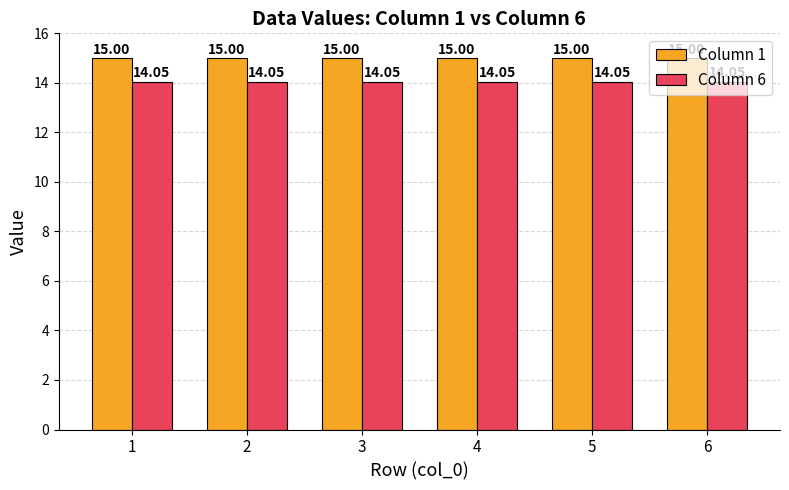

Rank the series at 2 from lowest to highest value.

Column 6, Column 1